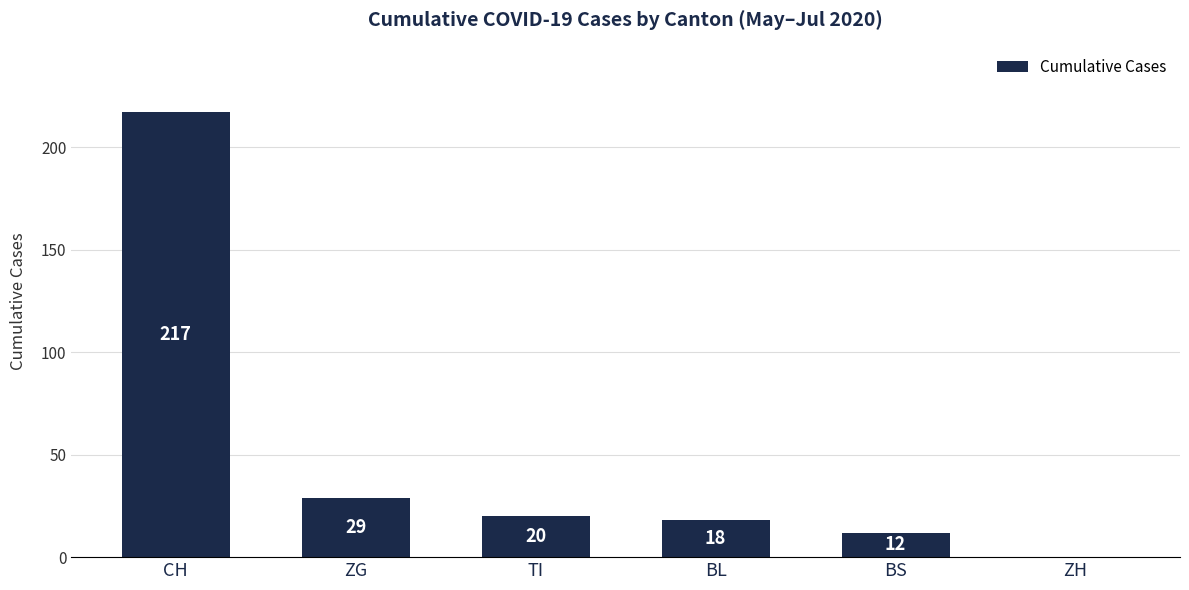

What is the sum of all values?

296